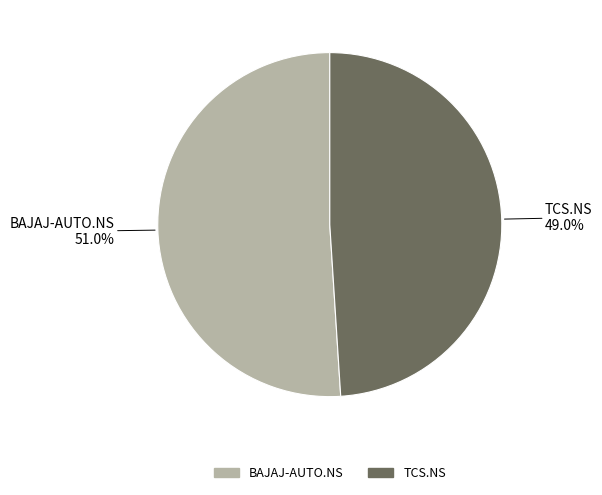

What is the majority slice?

BAJAJ-AUTO.NS